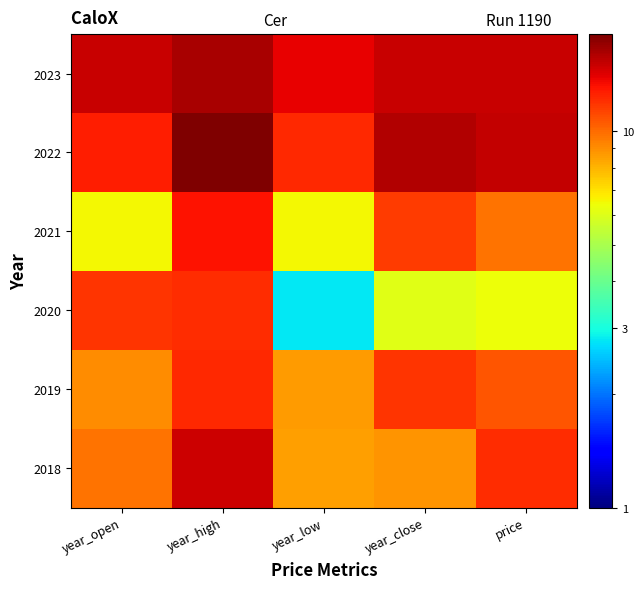

Reading right to left, extract all data points from this chart.

2018: price=12.1	year_close=8.8	year_low=8.6	year_high=14.8	year_open=9.7
2019: price=10.7	year_close=11.9	year_low=8.6	year_high=12.3	year_open=9.1
2020: price=6.3	year_close=6.1	year_low=2.8	year_high=12.2	year_open=11.8
2021: price=9.8	year_close=11.6	year_low=6.5	year_high=13.2	year_open=6.5
2022: price=15.2	year_close=15.8	year_low=12.2	year_high=18.1	year_open=12.7
2023: price=15.1	year_close=15.0	year_low=13.8	year_high=16.2	year_open=15.0